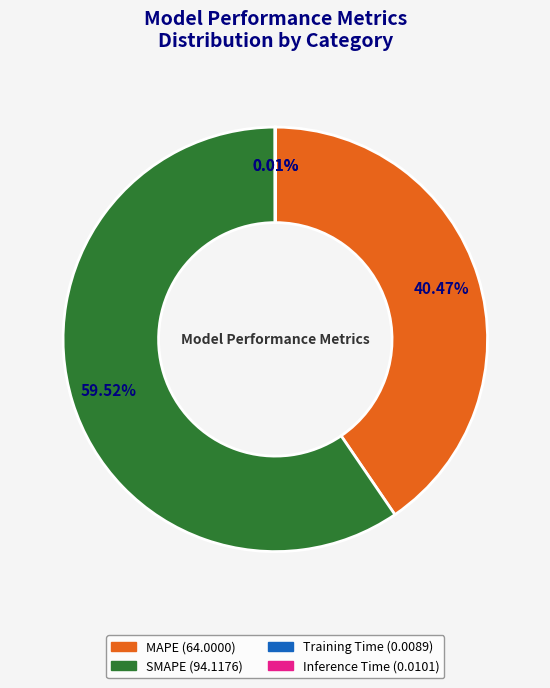

What percentage is the MAPE slice, to the nearest percent?

40%